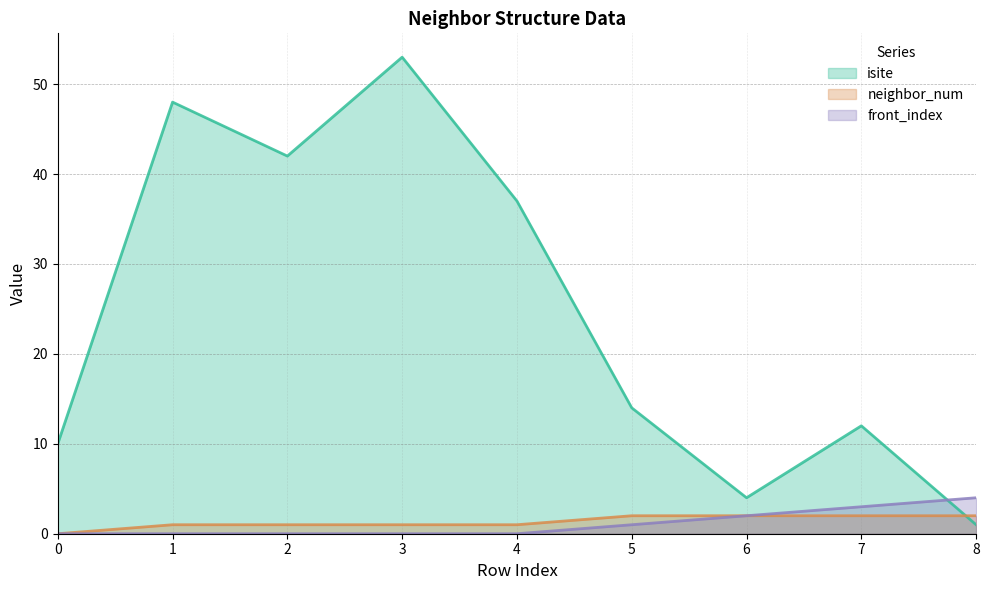

Which series has the largest total across all categories?

isite